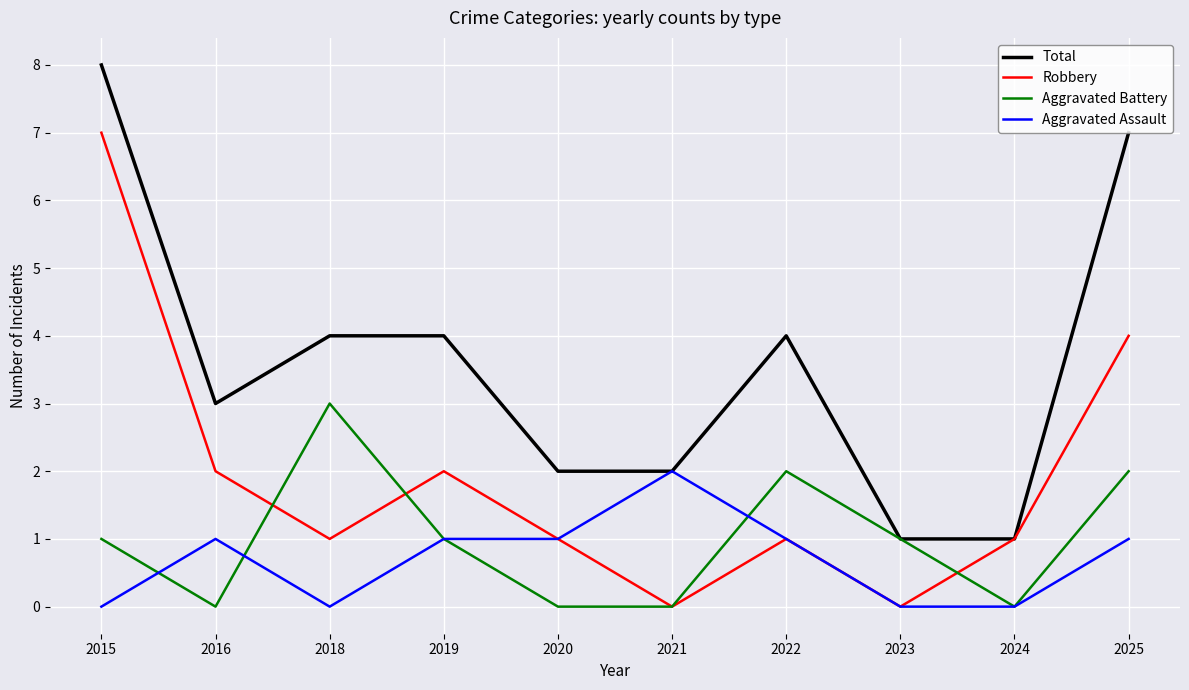

Does the chart have visible grid lines?

Yes